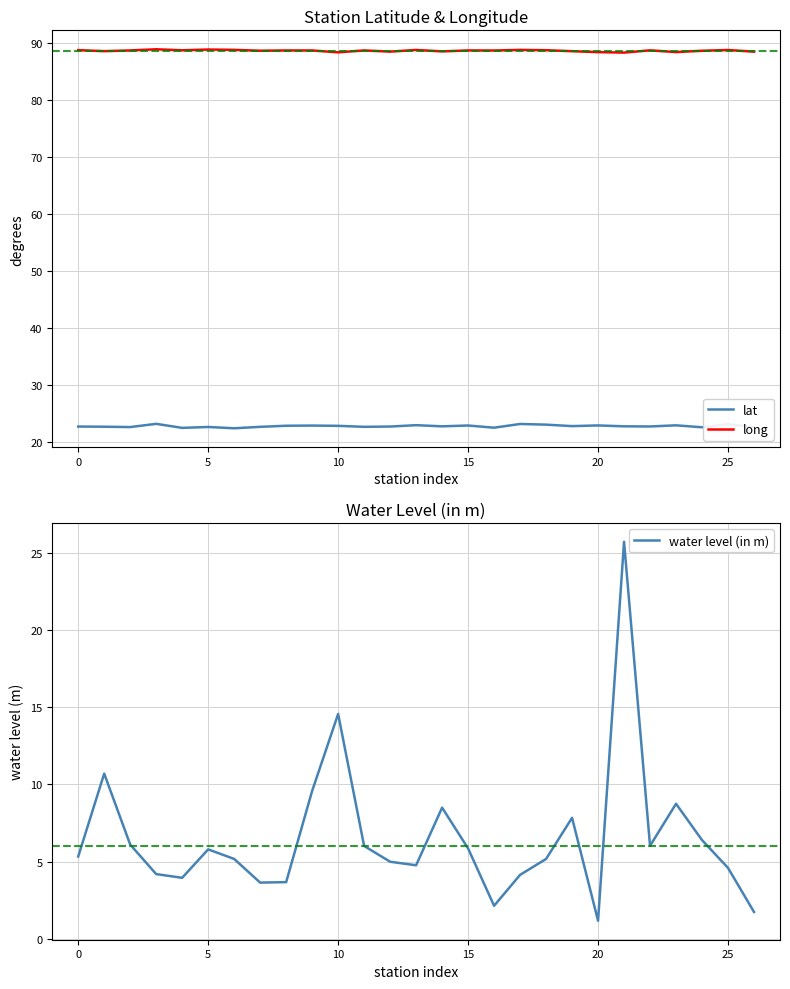

True or false: lat and long cross at least once.

False